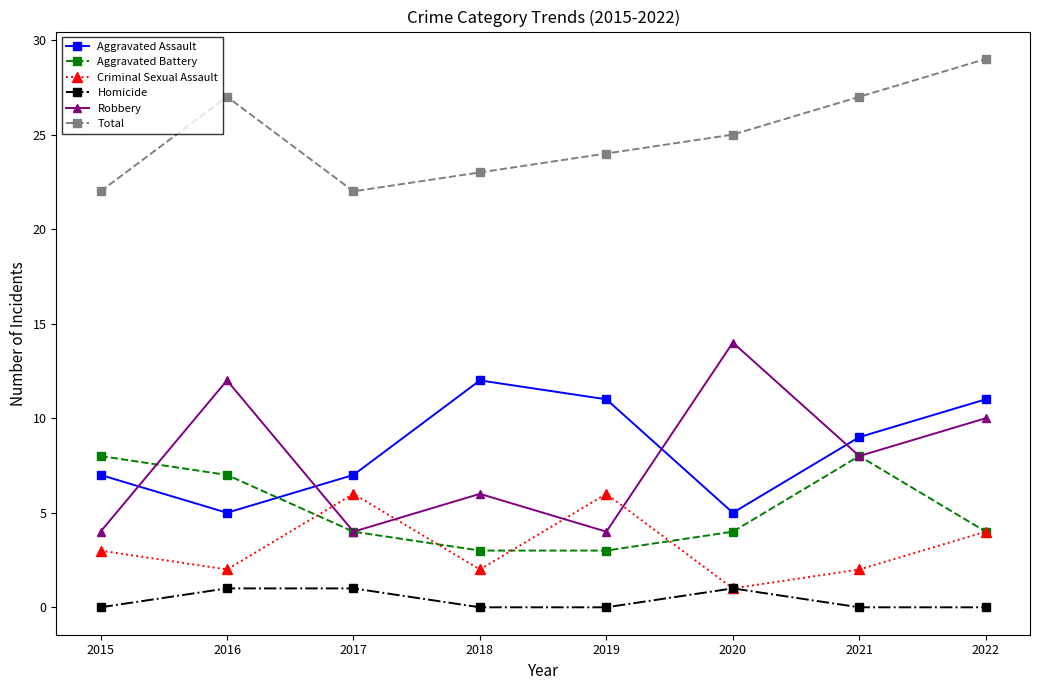

Is the value of Total at 2018 greater than the value of Homicide at 2018?

Yes